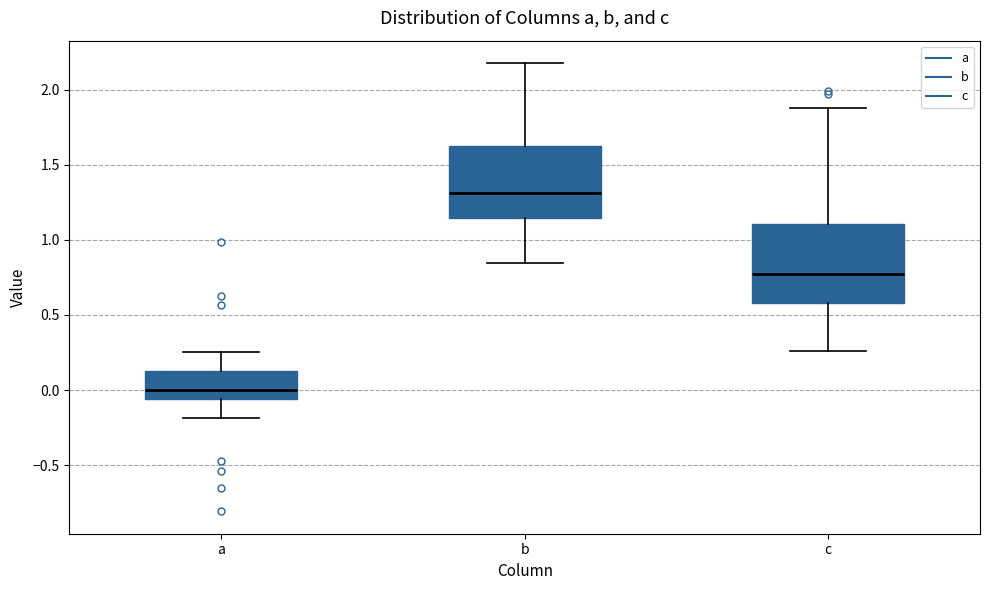

Which box's median line is the lowest?

a